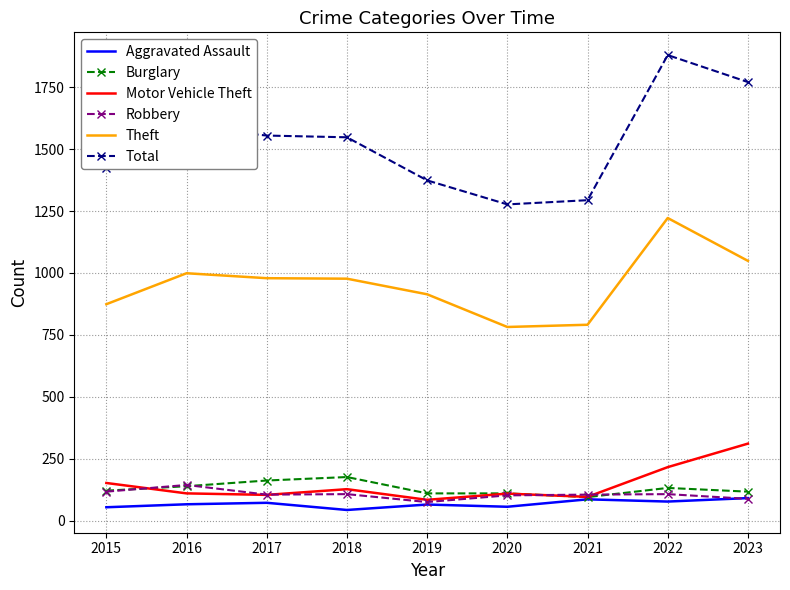

At which label does Total reach its peak?

2022